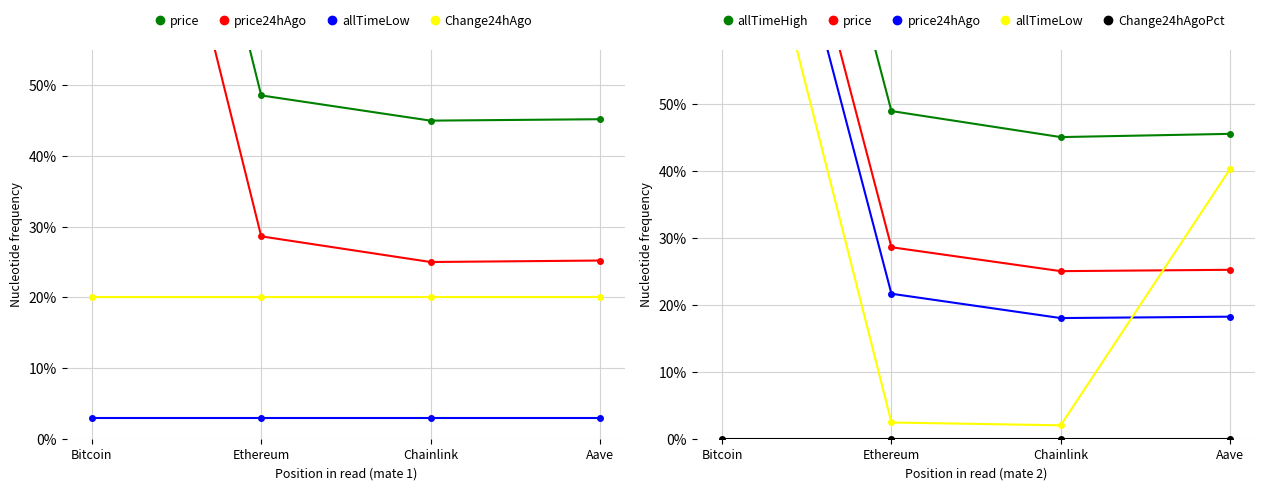

What is the total value across all series at Bitcoin?

510.0